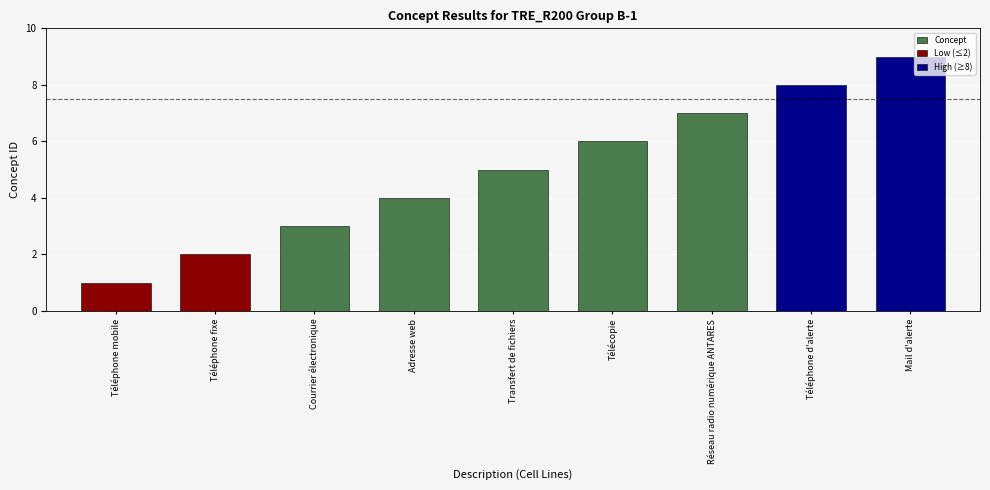

What is the label of the 1st bar from the left?

Téléphone mobile